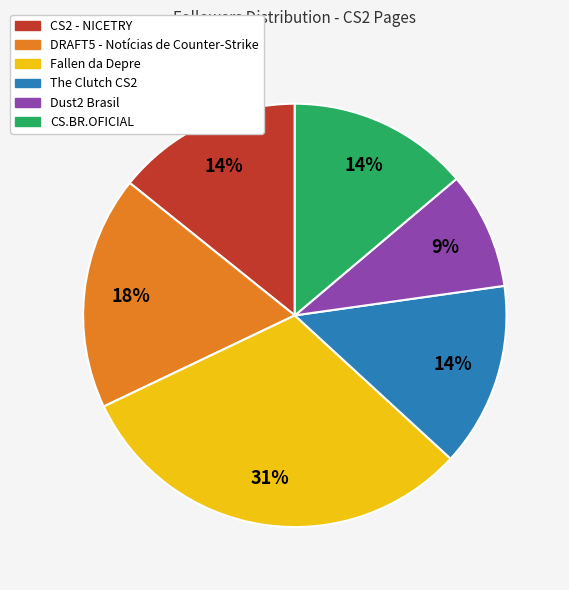

Is the sum of DRAFT5 - Notícias de Counter-Strike and CS2 - NICETRY greater than half?

No